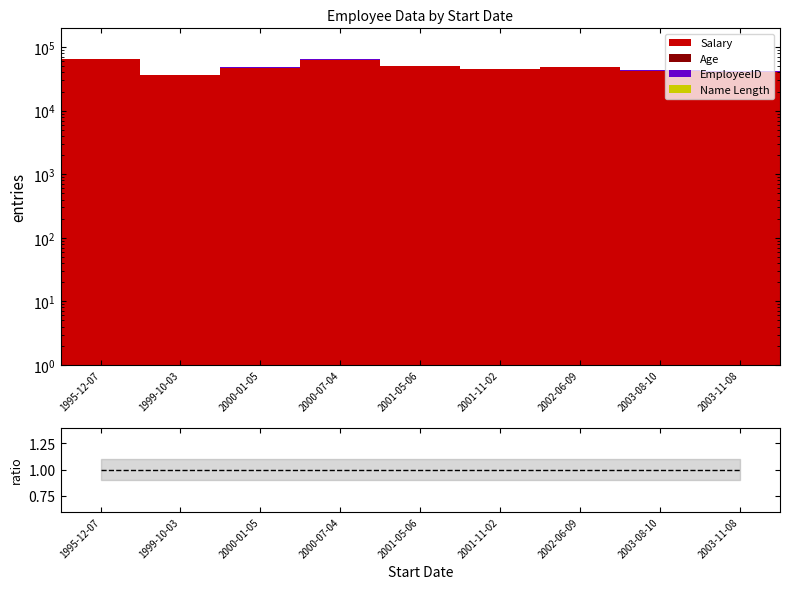

Is it true that the value at 1999-10-03 is 0.4?

False